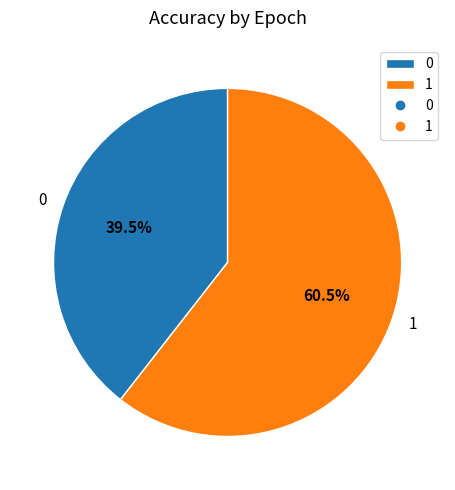

Rank the categories by value from lowest to highest.

0, 1